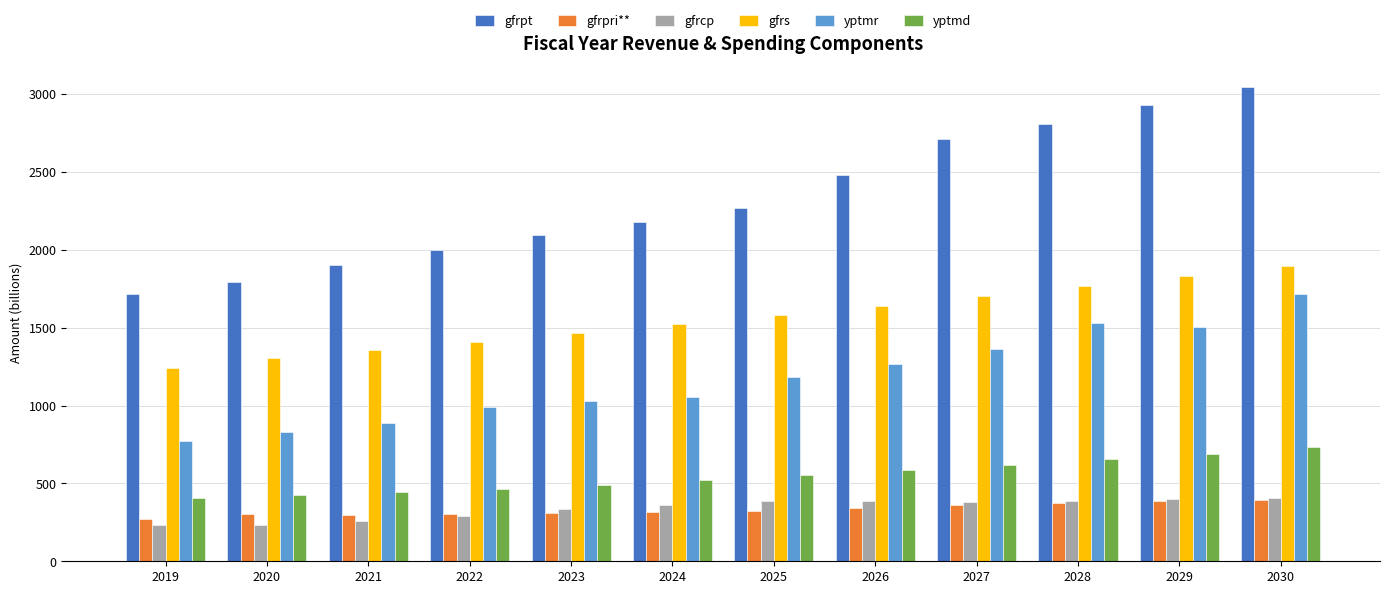

Which label corresponds to the largest value in the chart?

2030